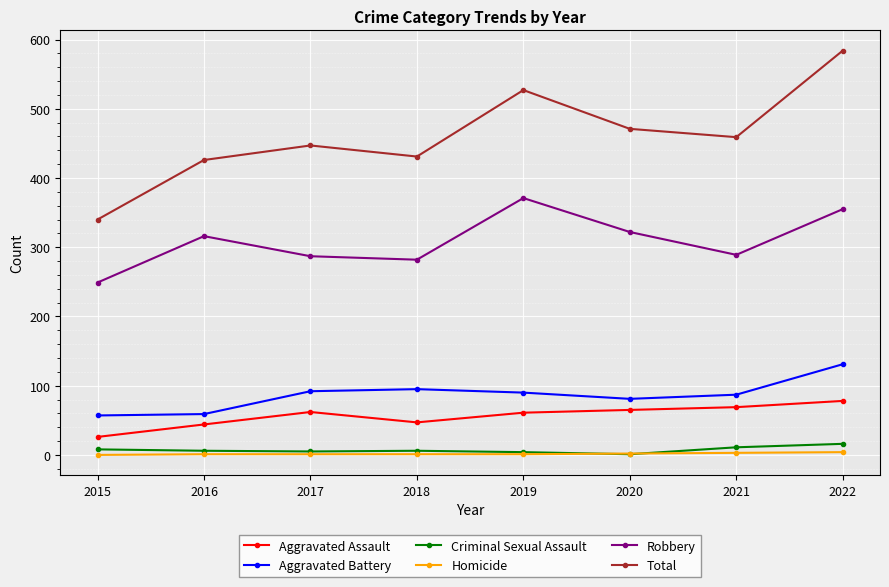

Rank the series by their maximum value, from highest to lowest.

Total, Robbery, Aggravated Battery, Aggravated Assault, Criminal Sexual Assault, Homicide